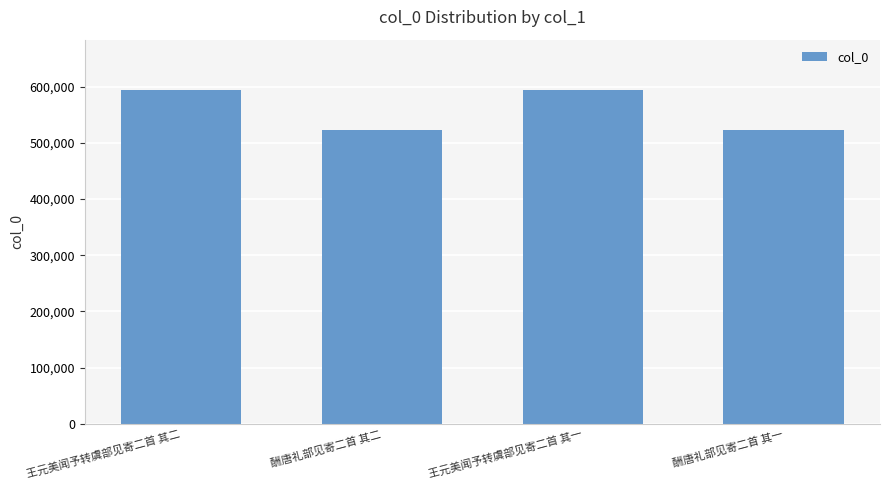

What is the greatest value displayed?

594251